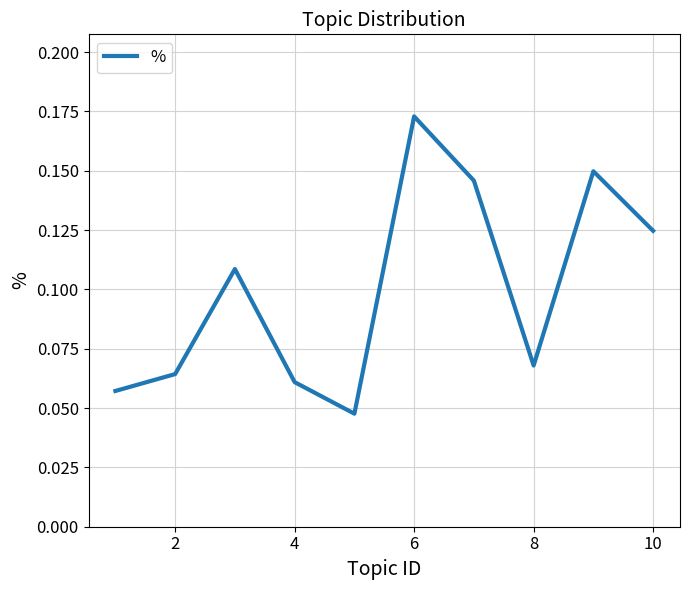

What is the difference between the second highest and second lowest values?

0.1